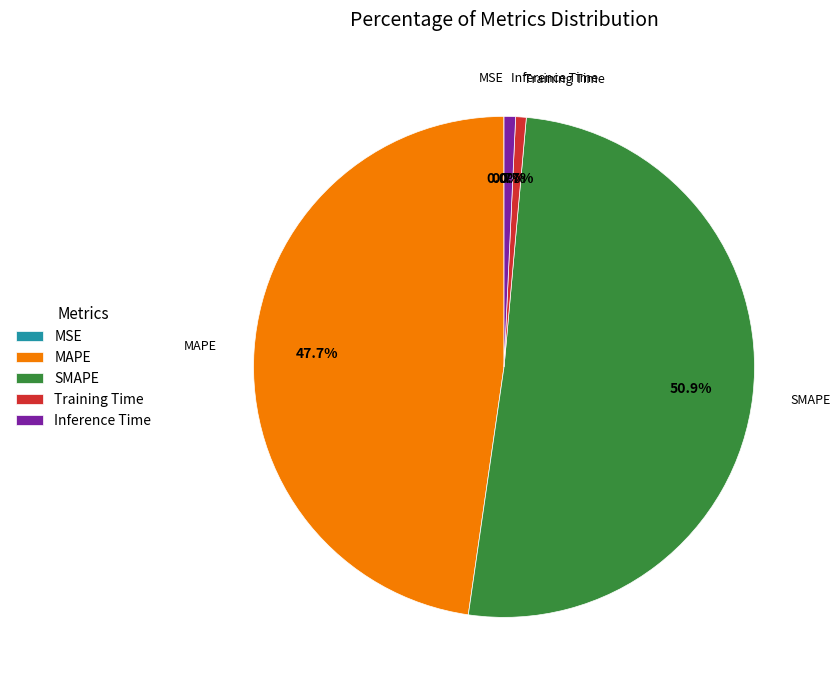

Is SMAPE the majority of the pie?

Yes